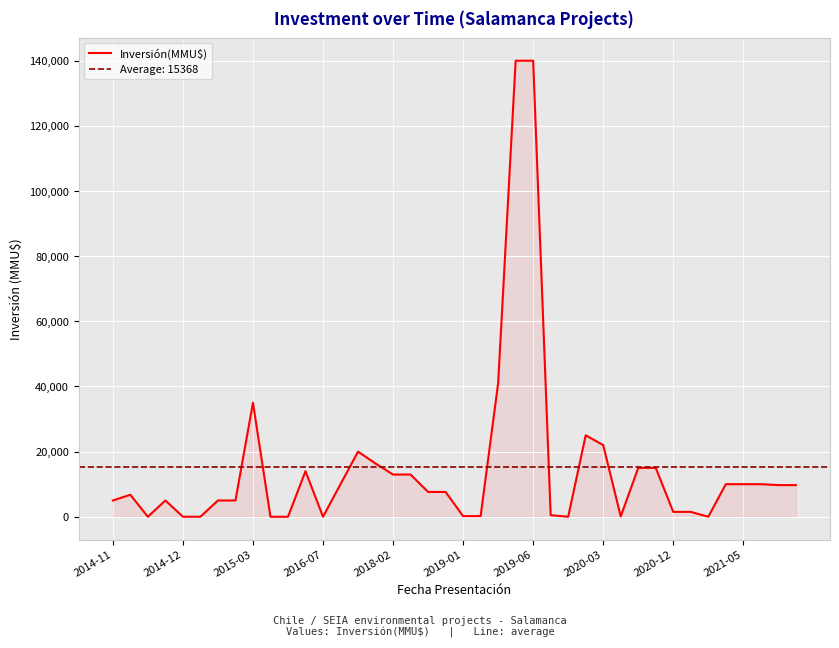

What position from the left is 2014-12?

2